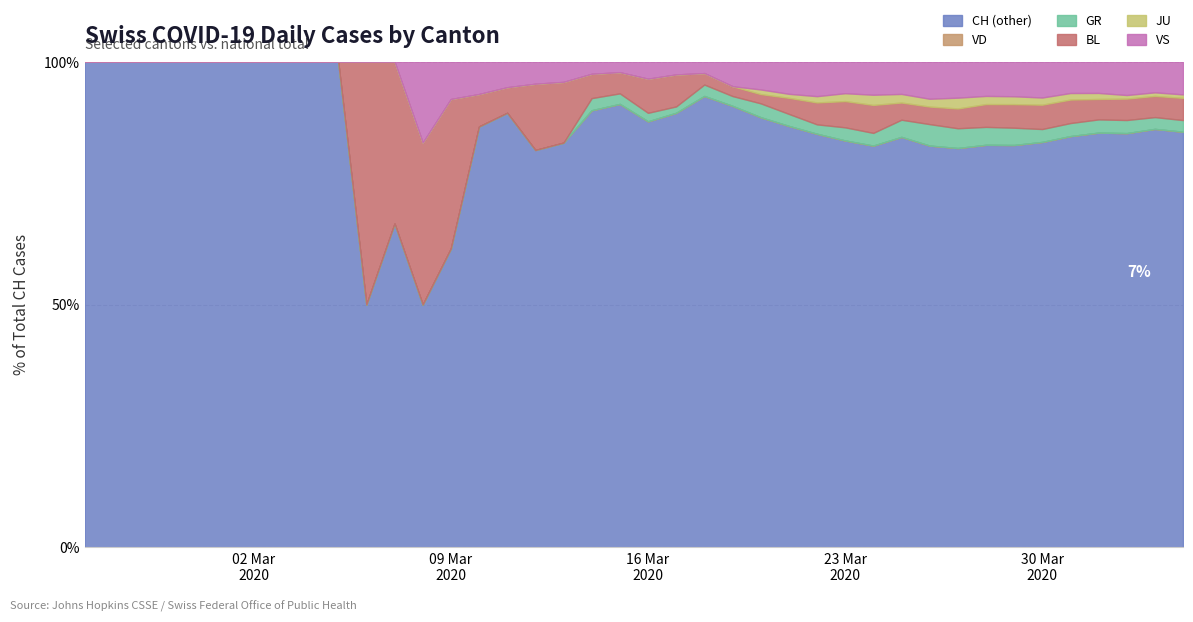

True or false: JU has a value of 4 at 38.

False